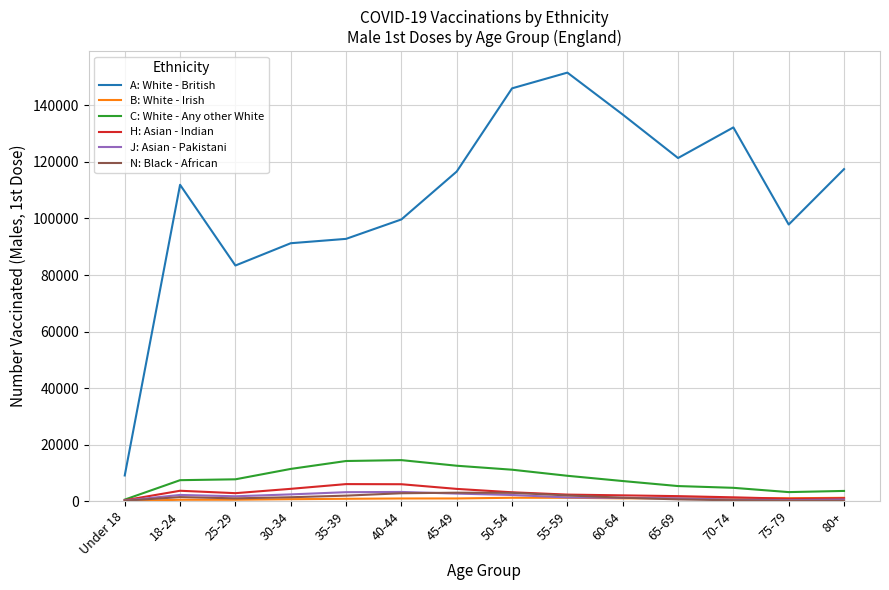

True or false: H: Asian - Indian and A: White - British intersect in this chart.

False